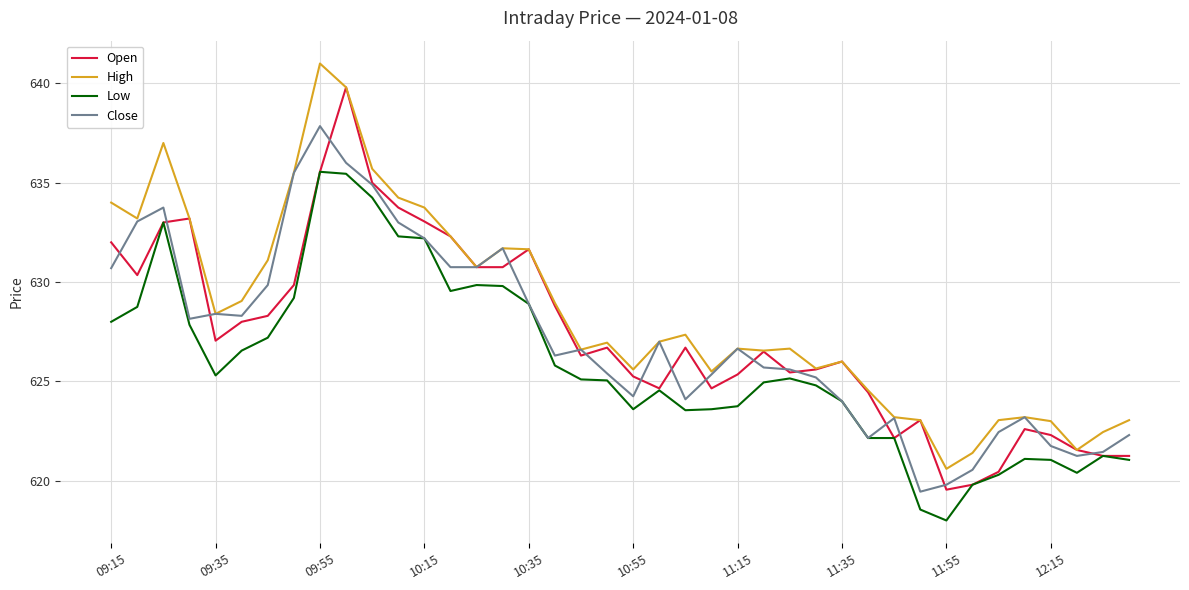

Which series has the largest total across all categories?

High